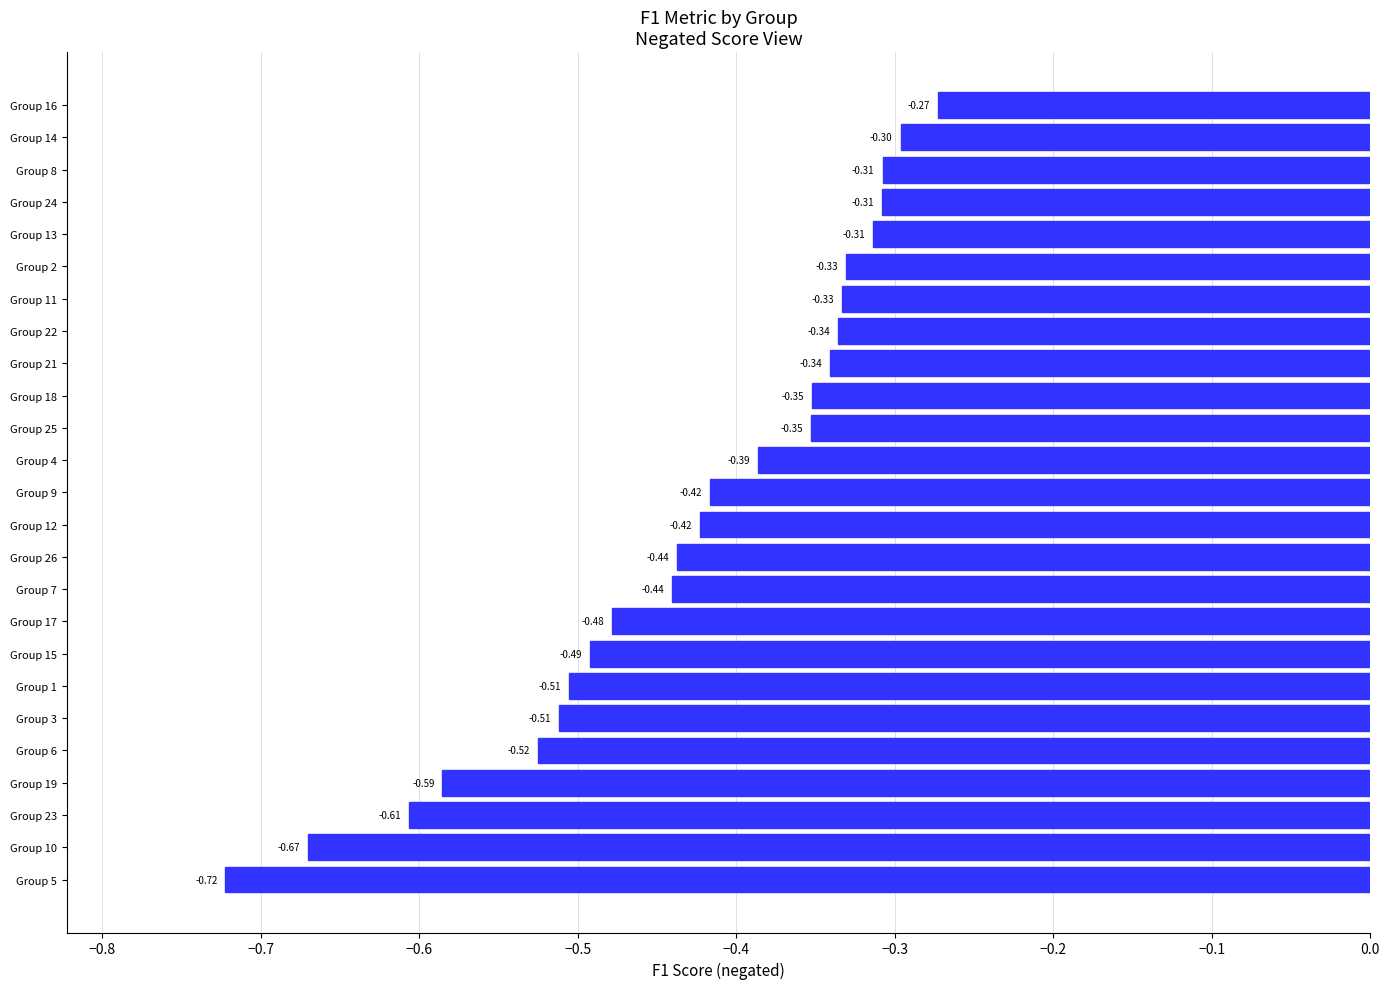

What is the change in value from Group 1 to Group 11?

+0.2